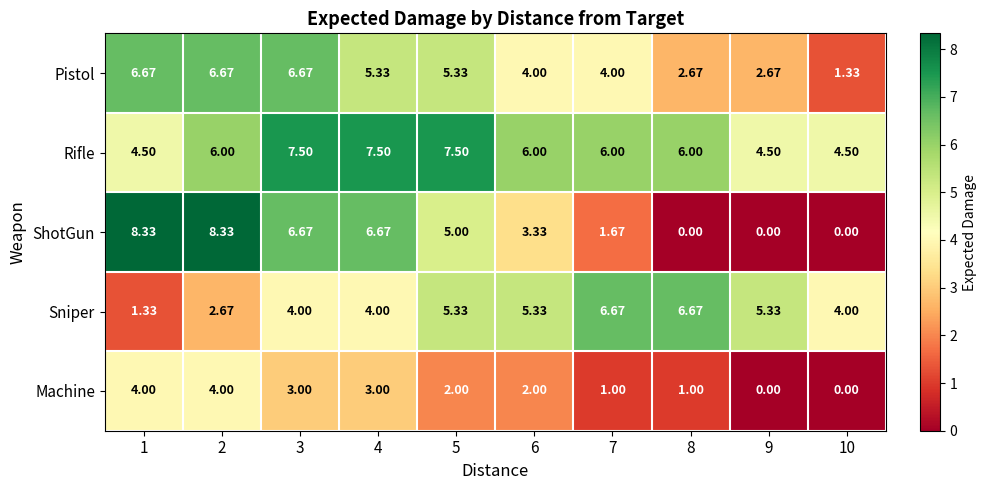

How many series are shown in this chart?

5